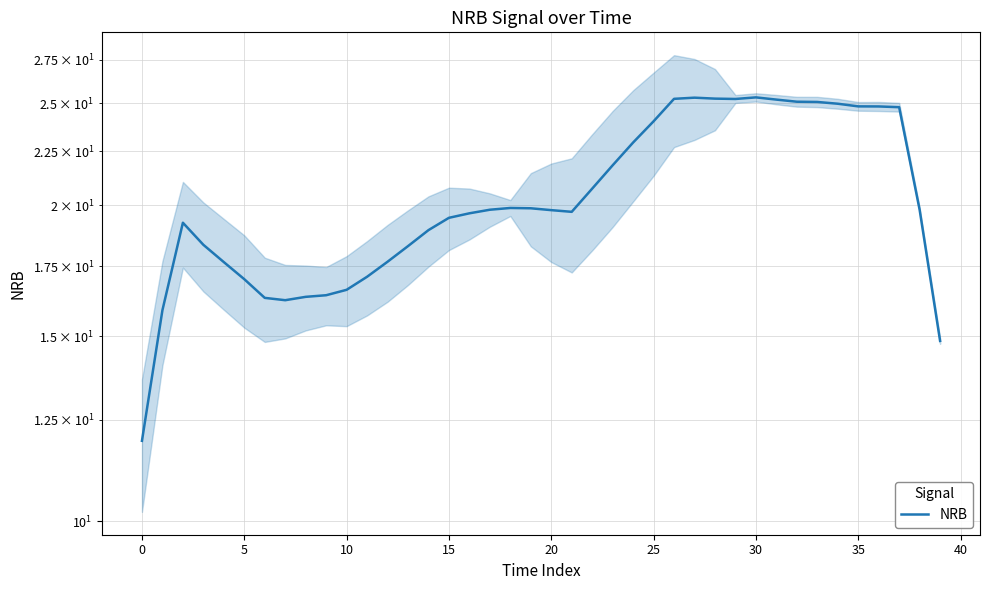

How many categories are shown in the chart?

40